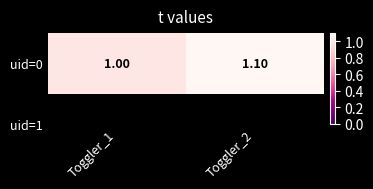

The chart shows a value of 0.4 at Toggler_2. True or false?

False